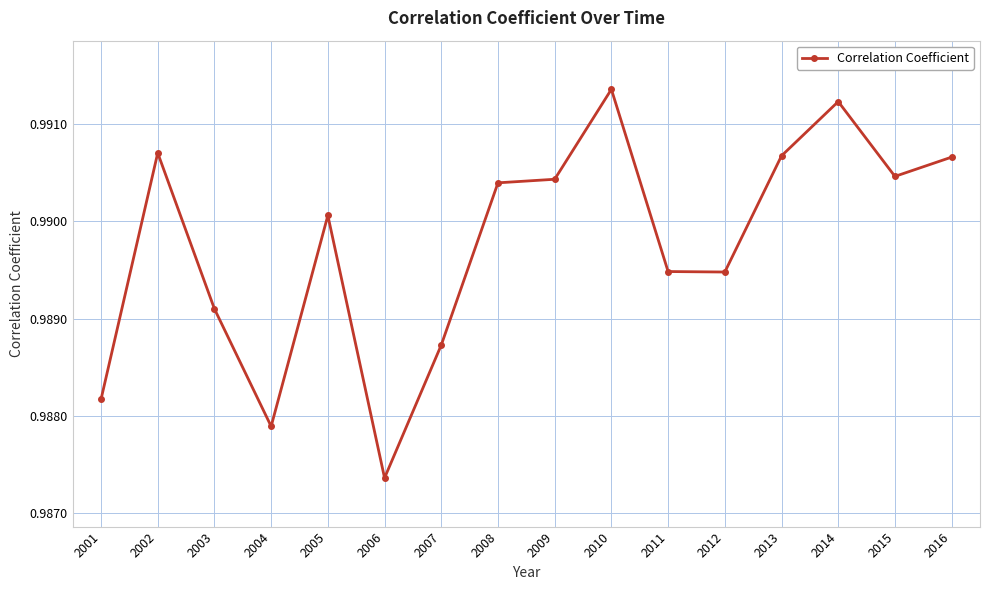

At which category does the data reach its first local peak?

2002